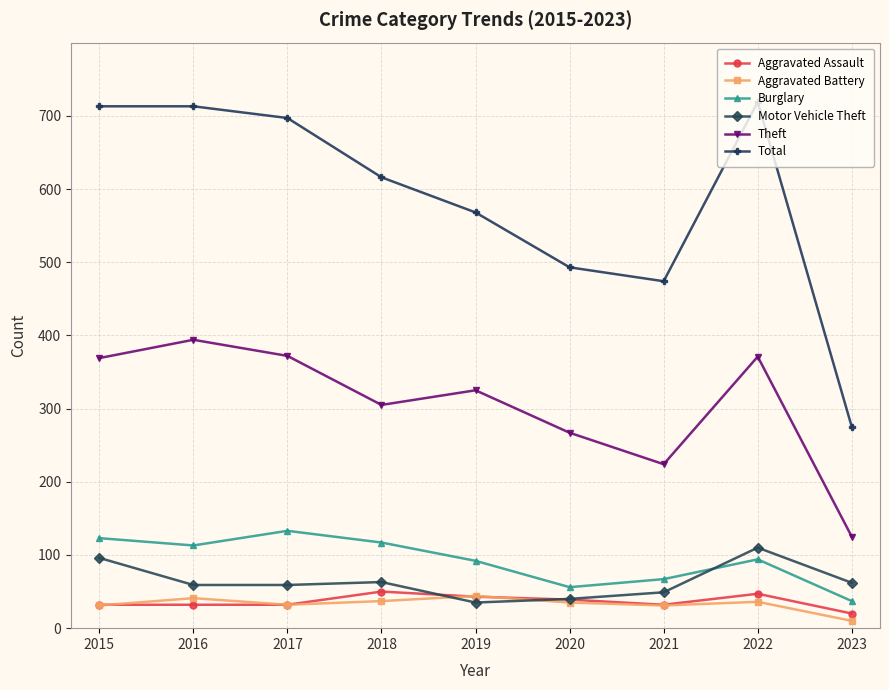

Which series has the largest range (max minus min)?

Total